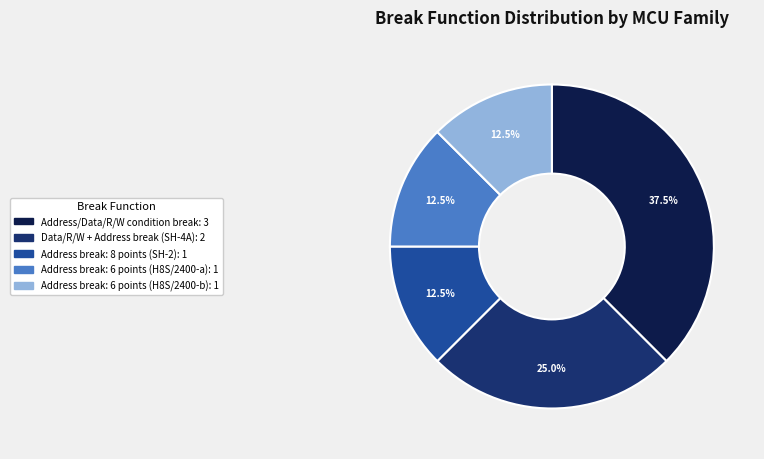

Does any single category account for the majority?

No